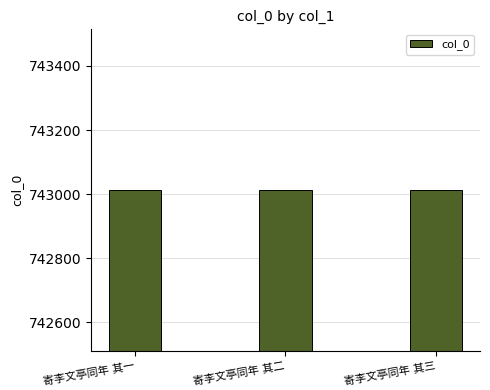

Are the bars horizontal?

No